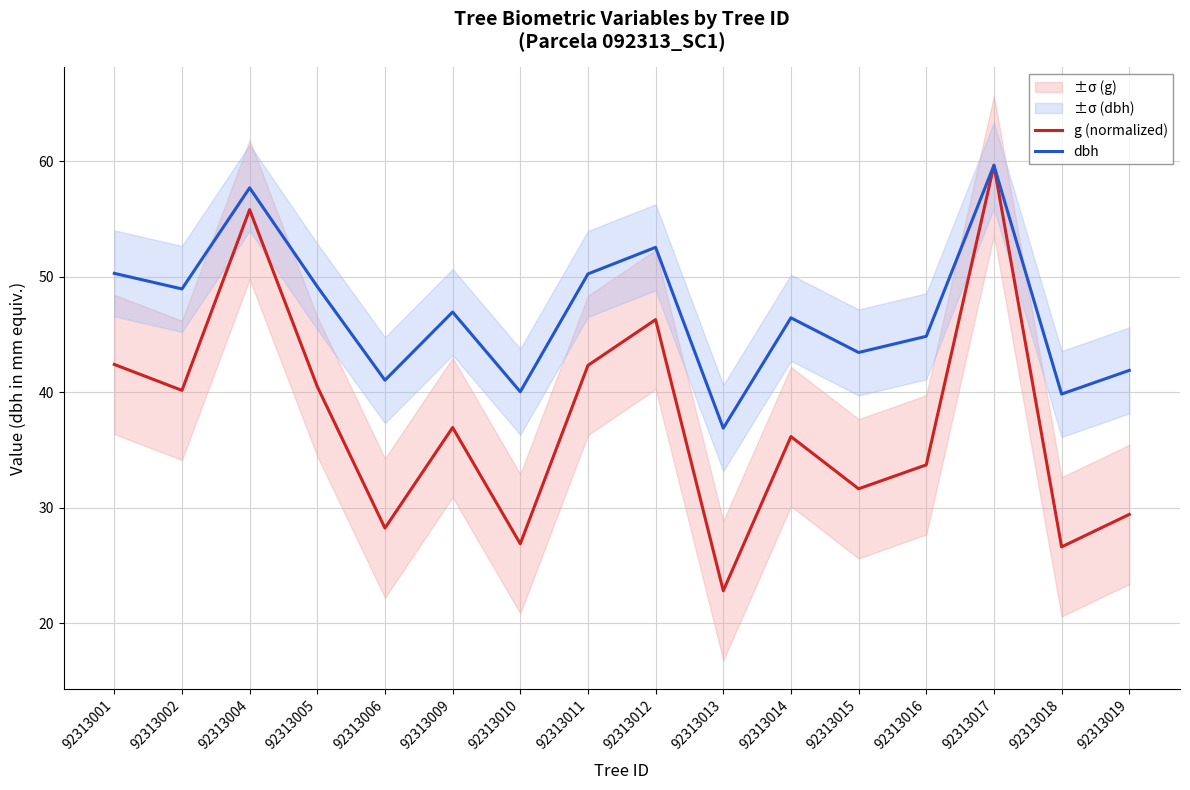

Is it true that g (normalized) equals 12.9 at 92313012?

False